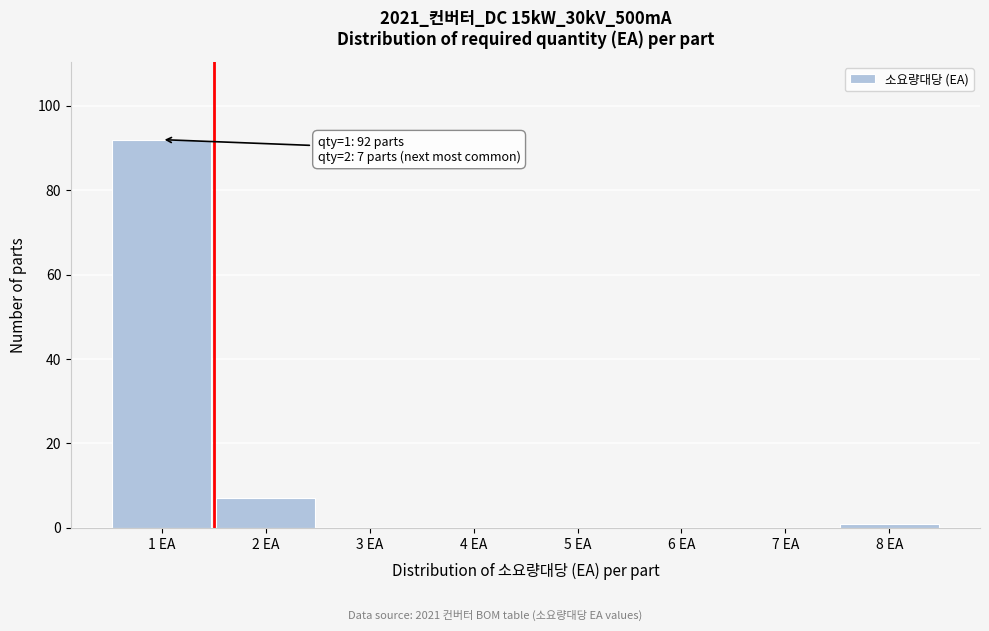

Reading right to left, list all the values displayed in this chart.

8 EA=1	7 EA=0	6 EA=0	5 EA=0	4 EA=0	3 EA=0	2 EA=7	1 EA=92